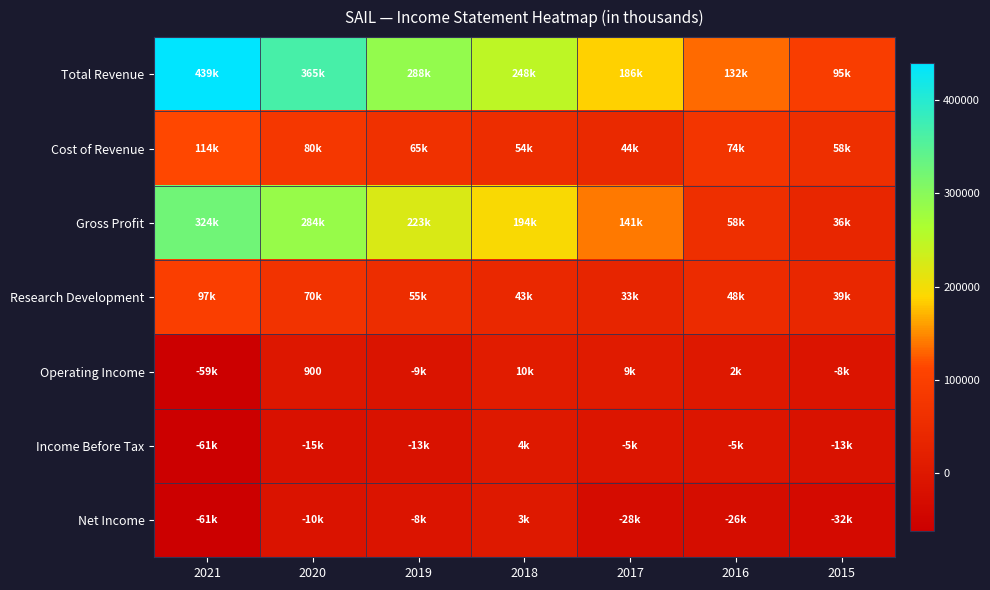

What is the average value of the Income Before Tax series?

-15614